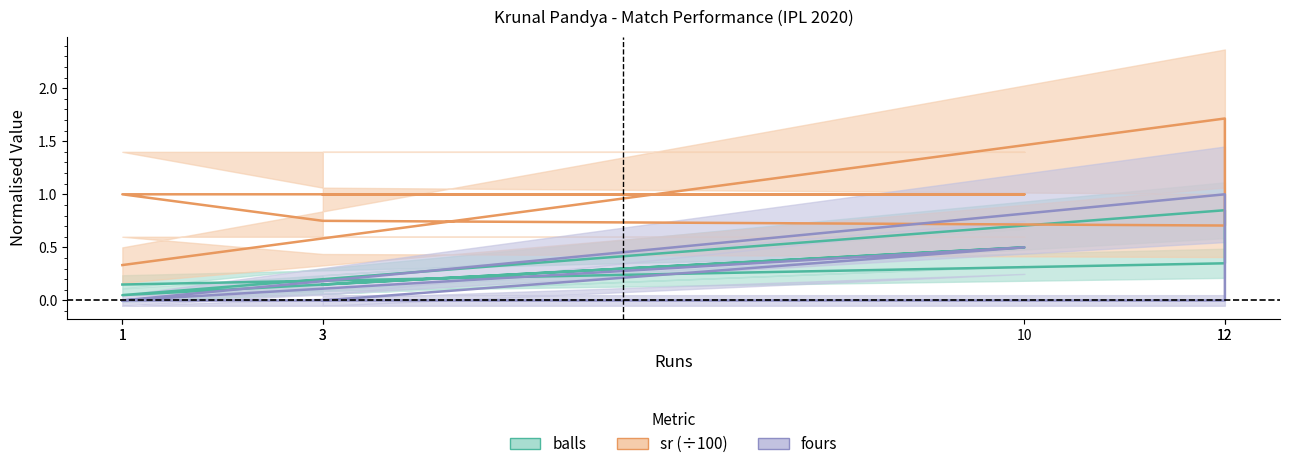

At which label is fours closest to 0?

3